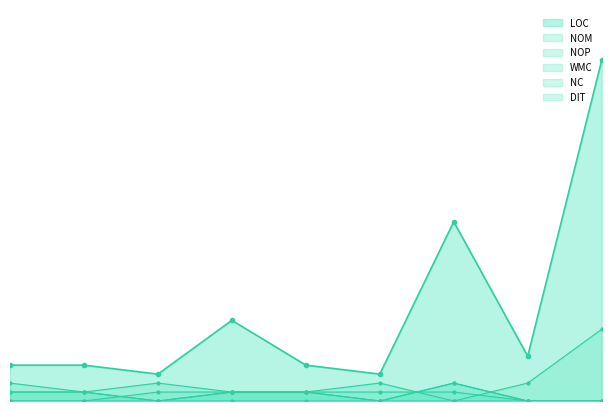

What is the average value of the DIT series?

1